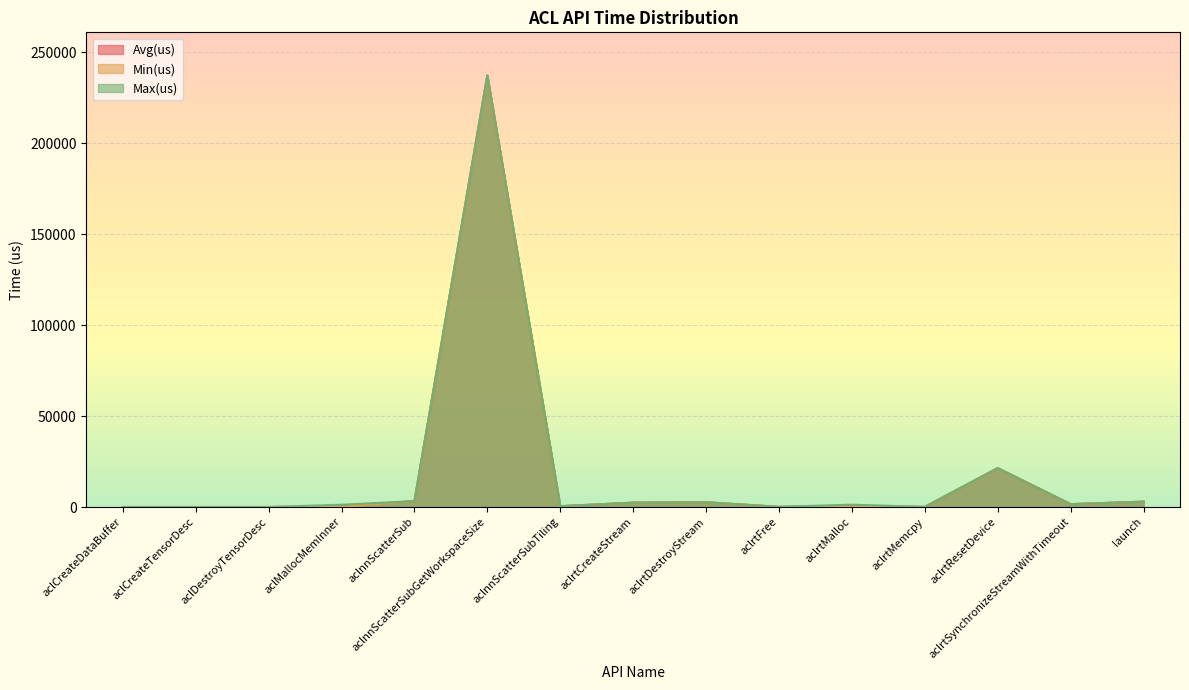

What is the difference between the highest and lowest values at aclrtMalloc?

1151.4